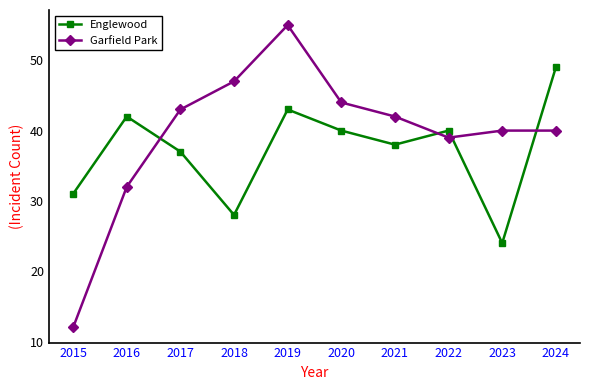

What is the difference between the highest and lowest values at 2017?

6